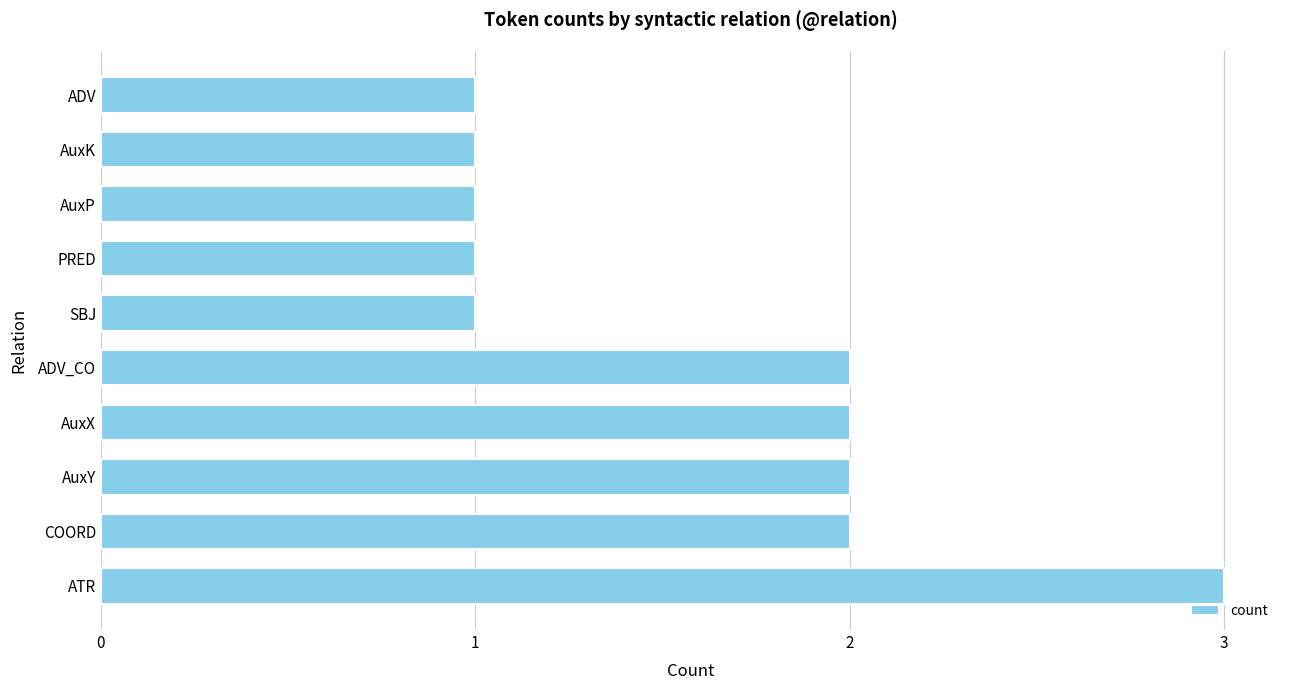

What is the sum of the values at ATR and PRED?

4